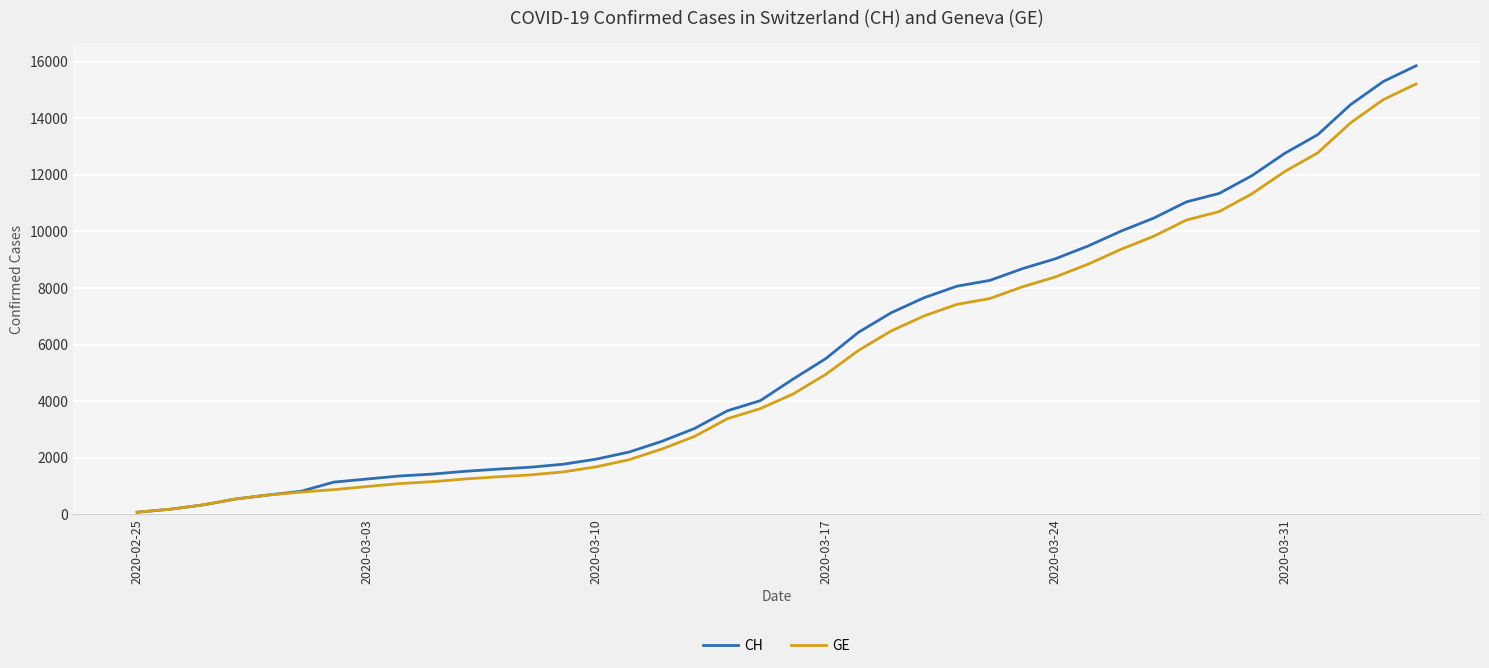

How many values in the CH series are below 4775?

20